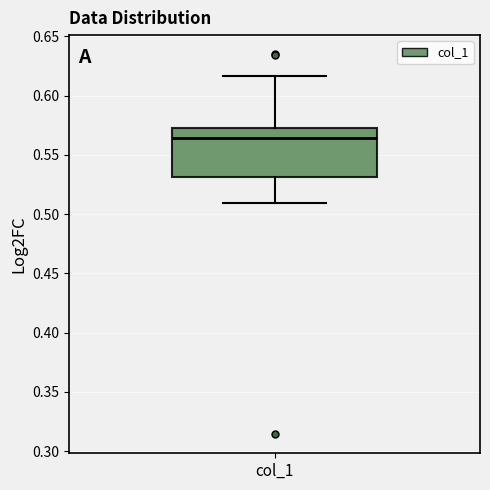

Where does the lower whisker of the box for col_1 end on the y-axis? The values are not printed on the chart, so give them approximately, as read against the axis.

0.510